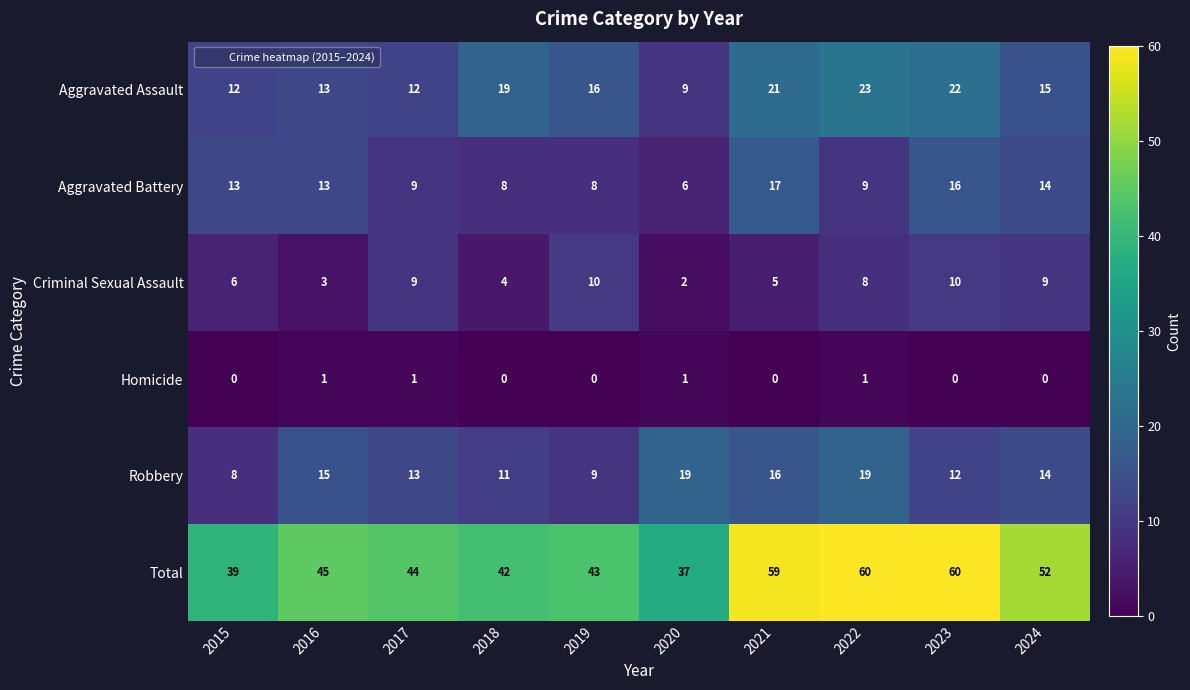

Rank the series by their maximum value, from highest to lowest.

Total, Aggravated Assault, Robbery, Aggravated Battery, Criminal Sexual Assault, Homicide